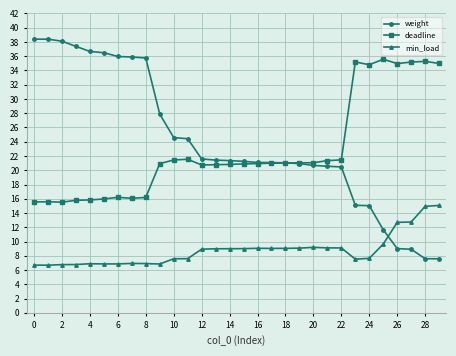

Does the chart display data point markers on the line(s)?

Yes